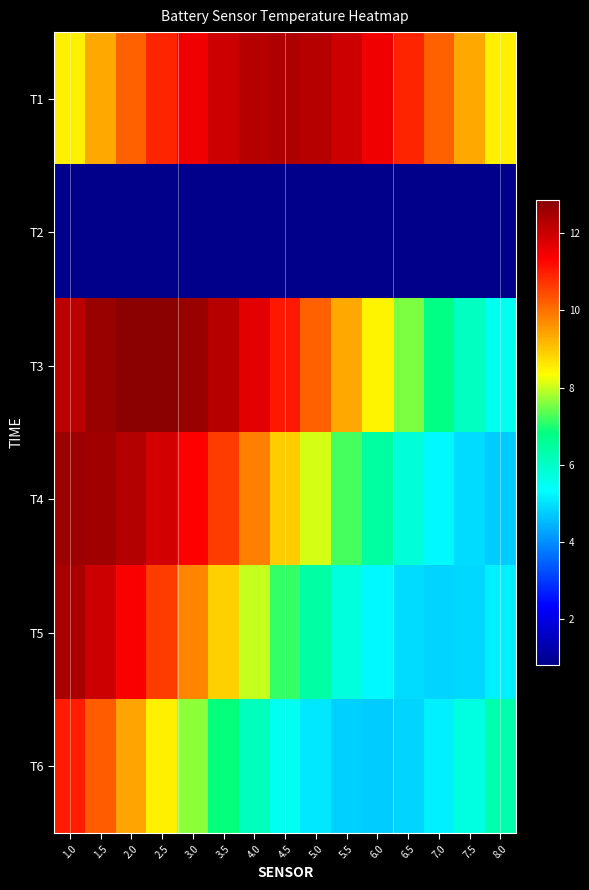

Which series has the largest total across all categories?

T1